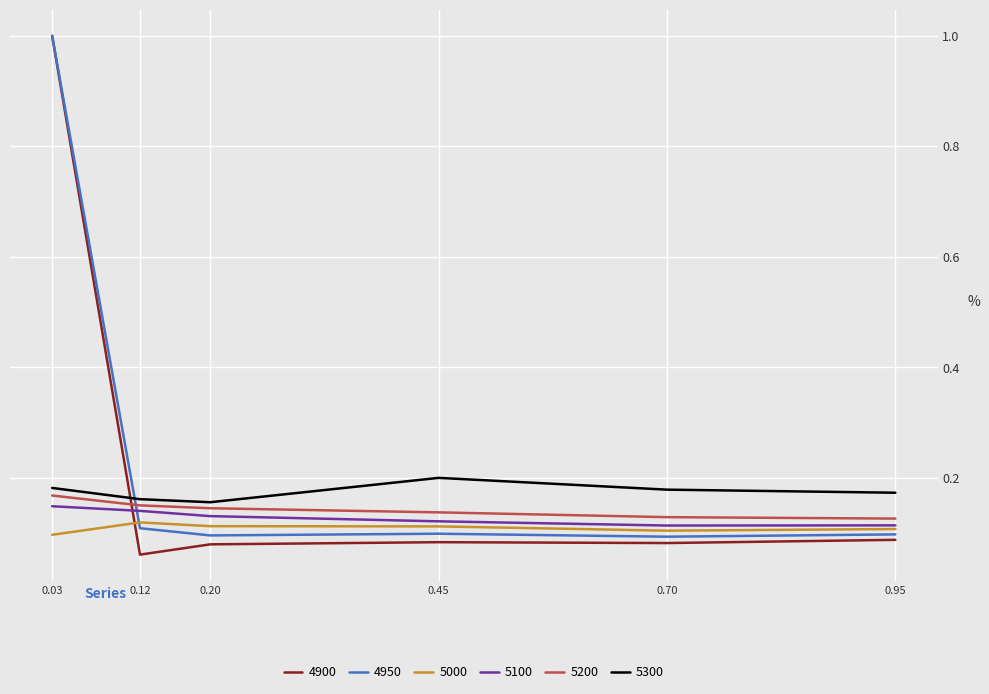

Is the value of 5100 at 0.95 greater than the value of 4900 at 0.45?

Yes